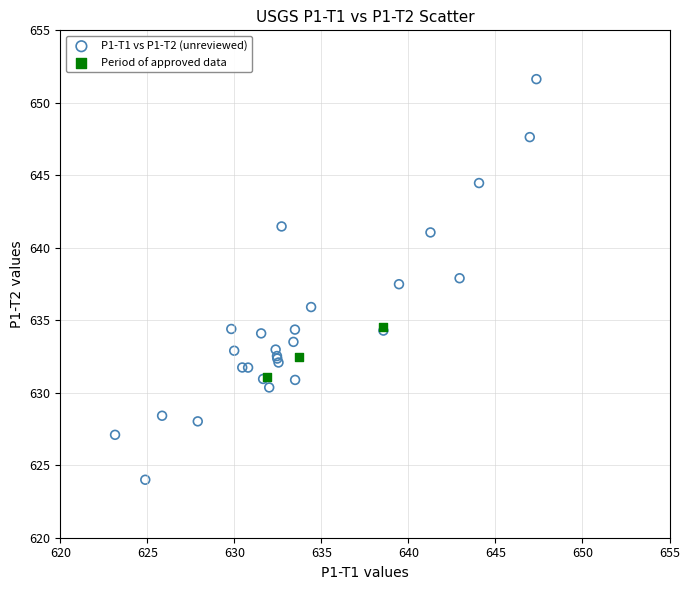

Which series contains the lowest Y value?

P1-T1 vs P1-T2 (unreviewed)